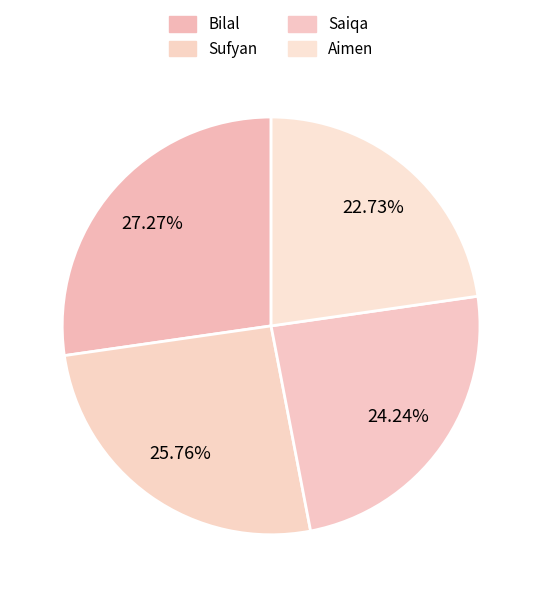

To the nearest percent, what is the difference between the Aimen and Saiqa slice percentages?

2%